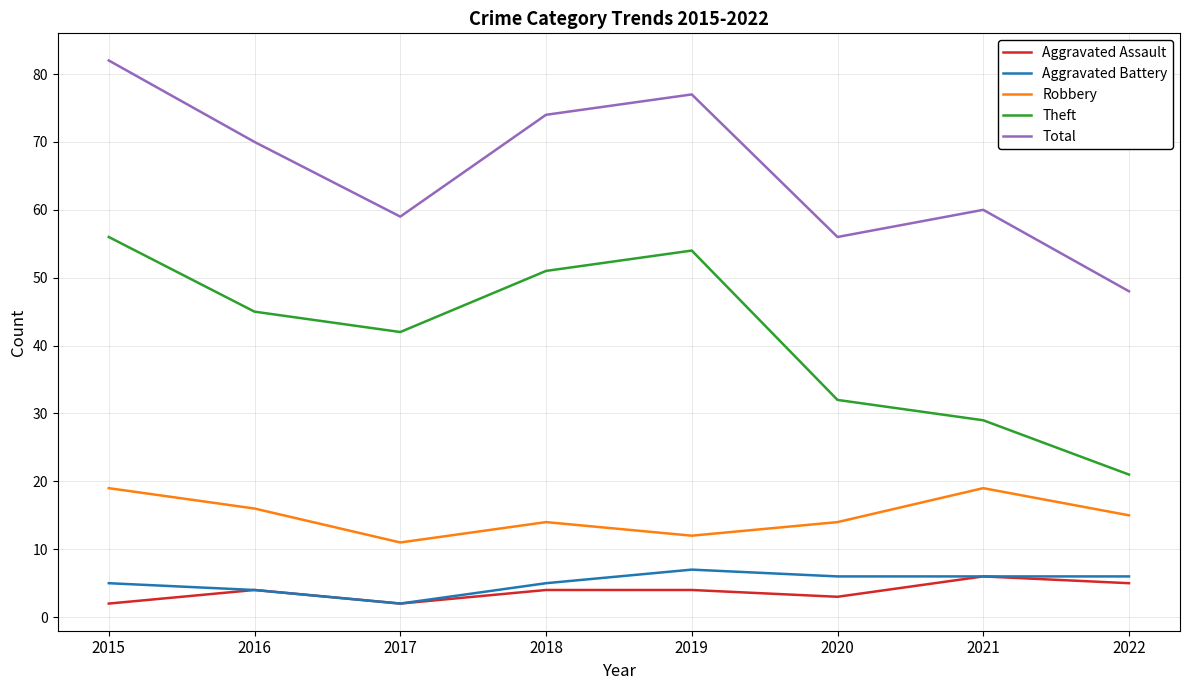

Count the Aggravated Assault values in the range 3 to 5.

5